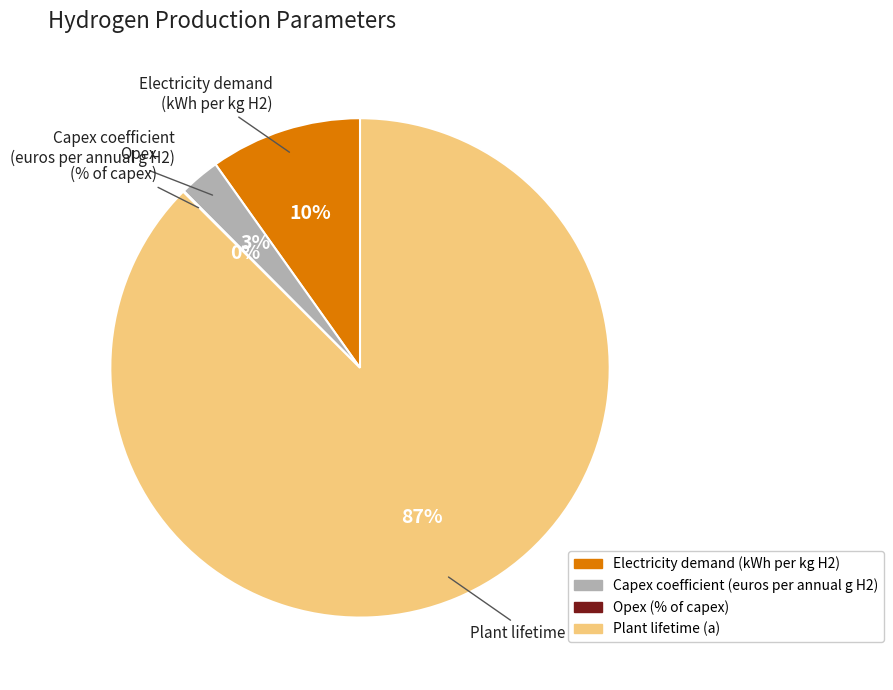

Which category accounts for the majority?

Plant lifetime (a)